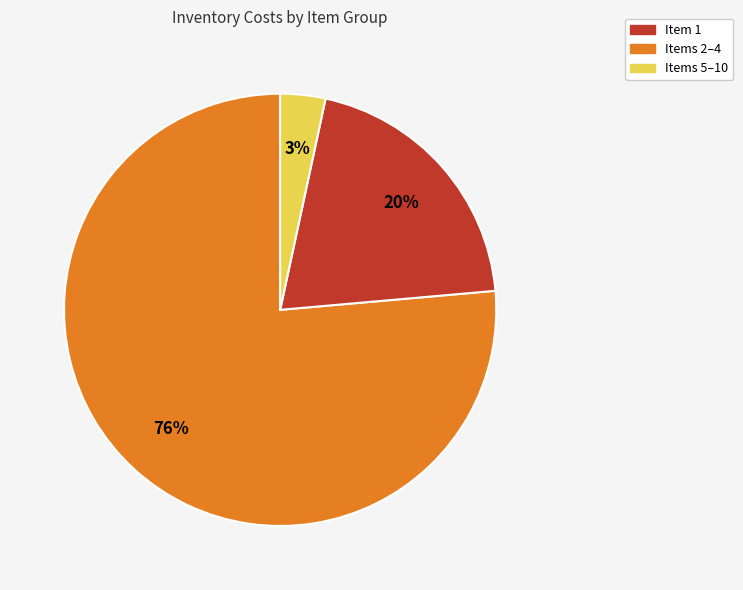

True or false: Items 2–4 accounts for 20% of the total.

True